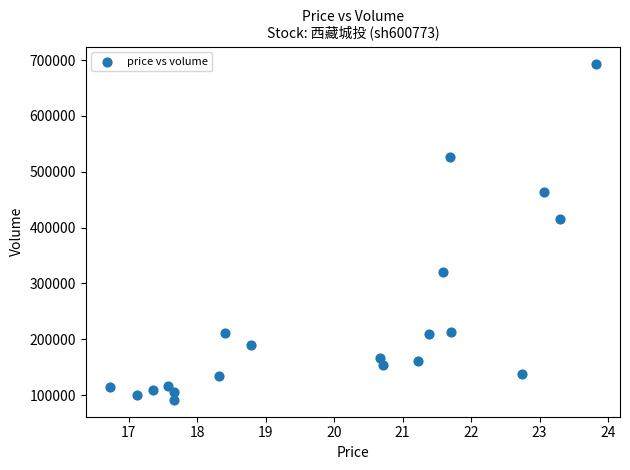

What Y value in the scatter plot is closest to 392670?

414976